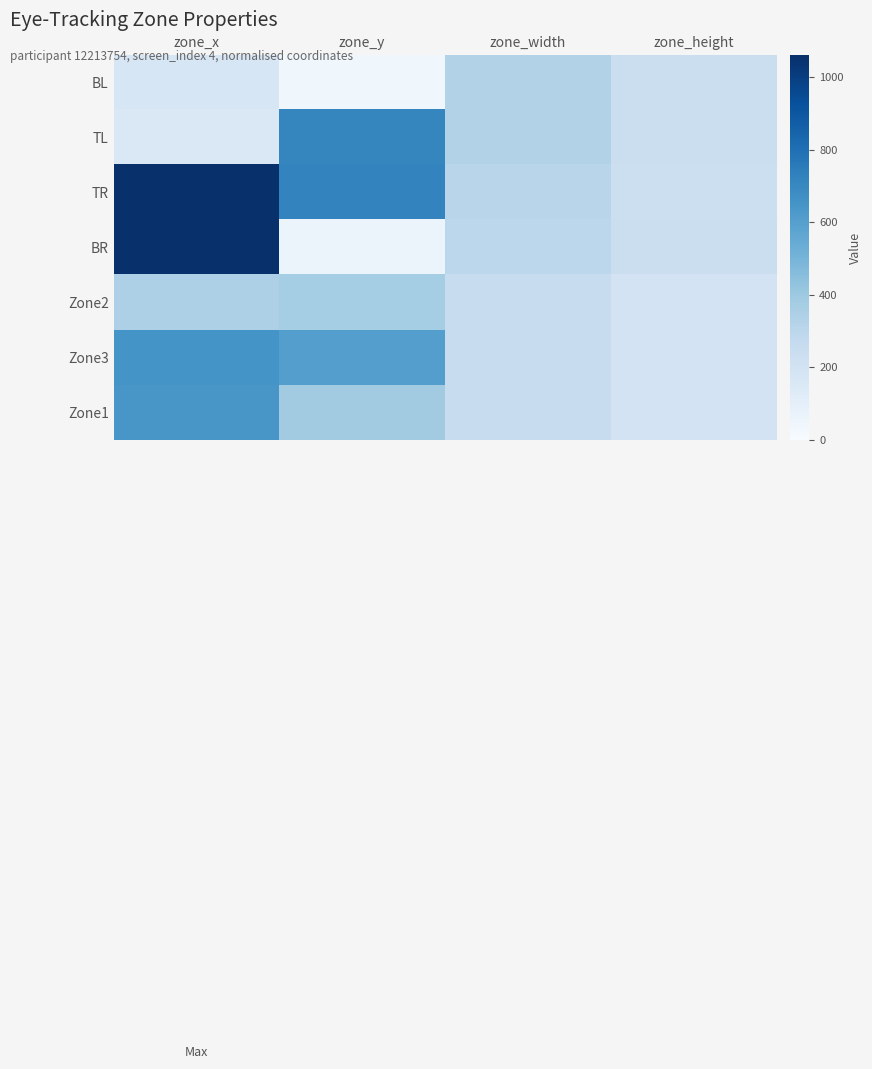

What is the total value across all series at zone_x?

4083